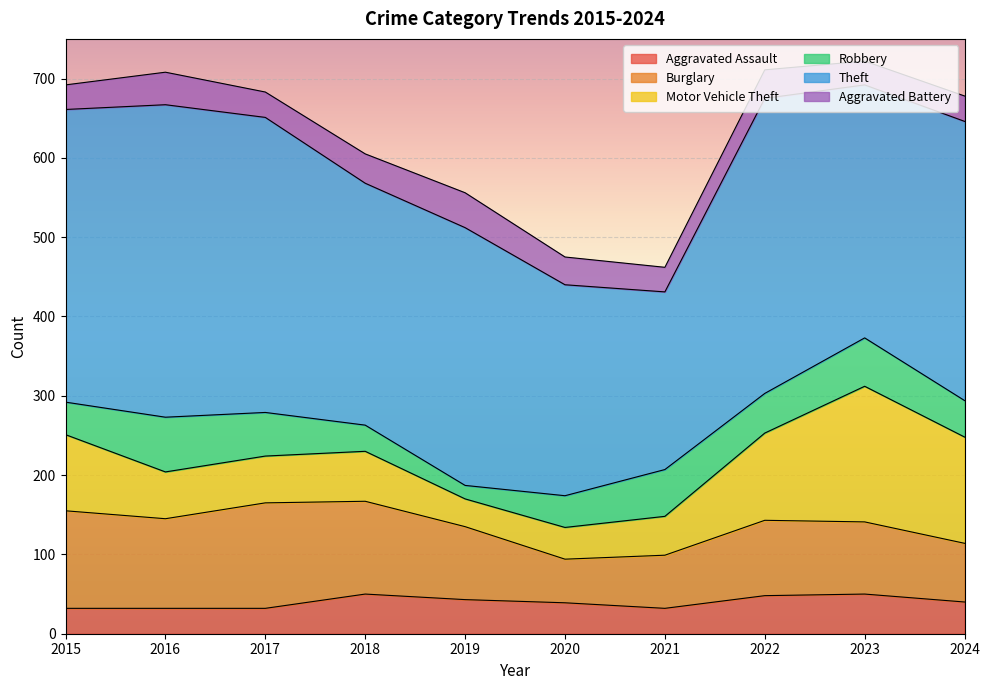

At how many categories does at least one series exceed 120?

10